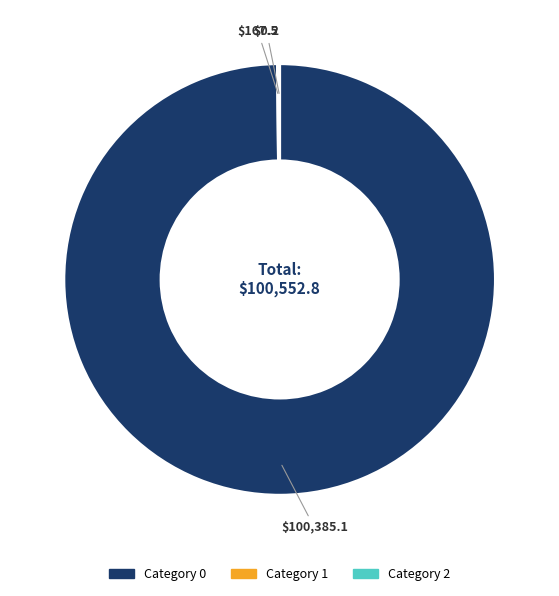

Is there any slice that represents more than half of the pie?

Yes